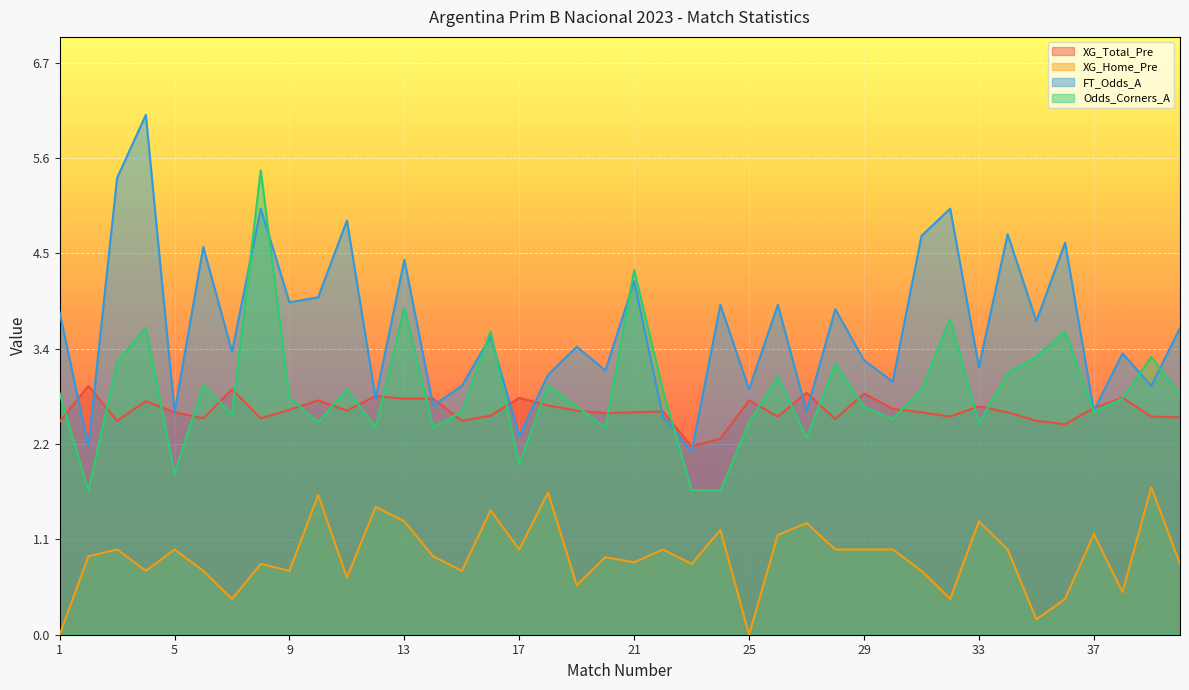

What is the average value of the XG_Total_Pre series?

2.6